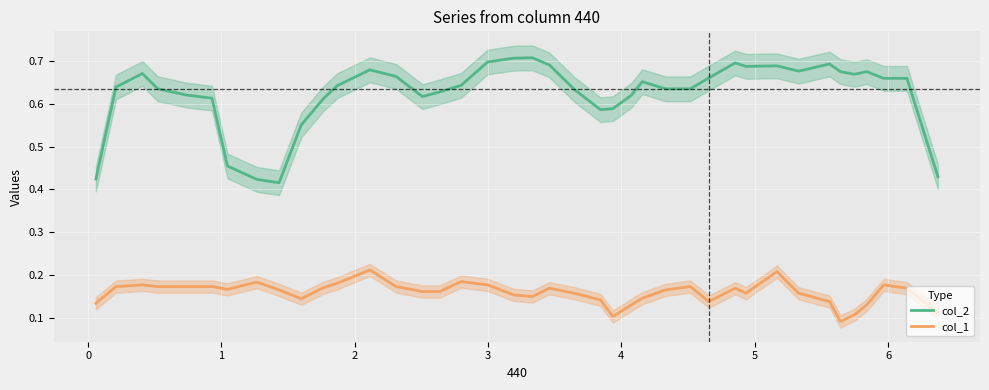

How many interior local valleys does the col_2 series have?

6